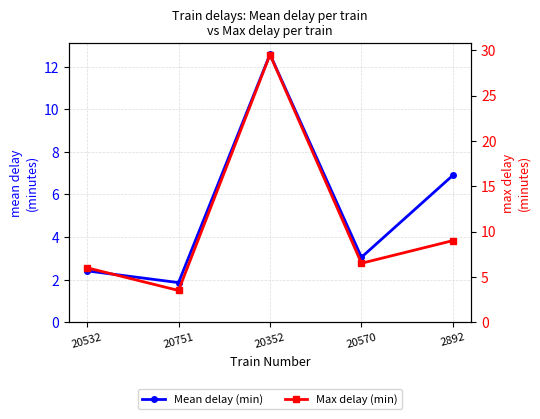

What value does the Max delay (min) series have at 20532?

6.0